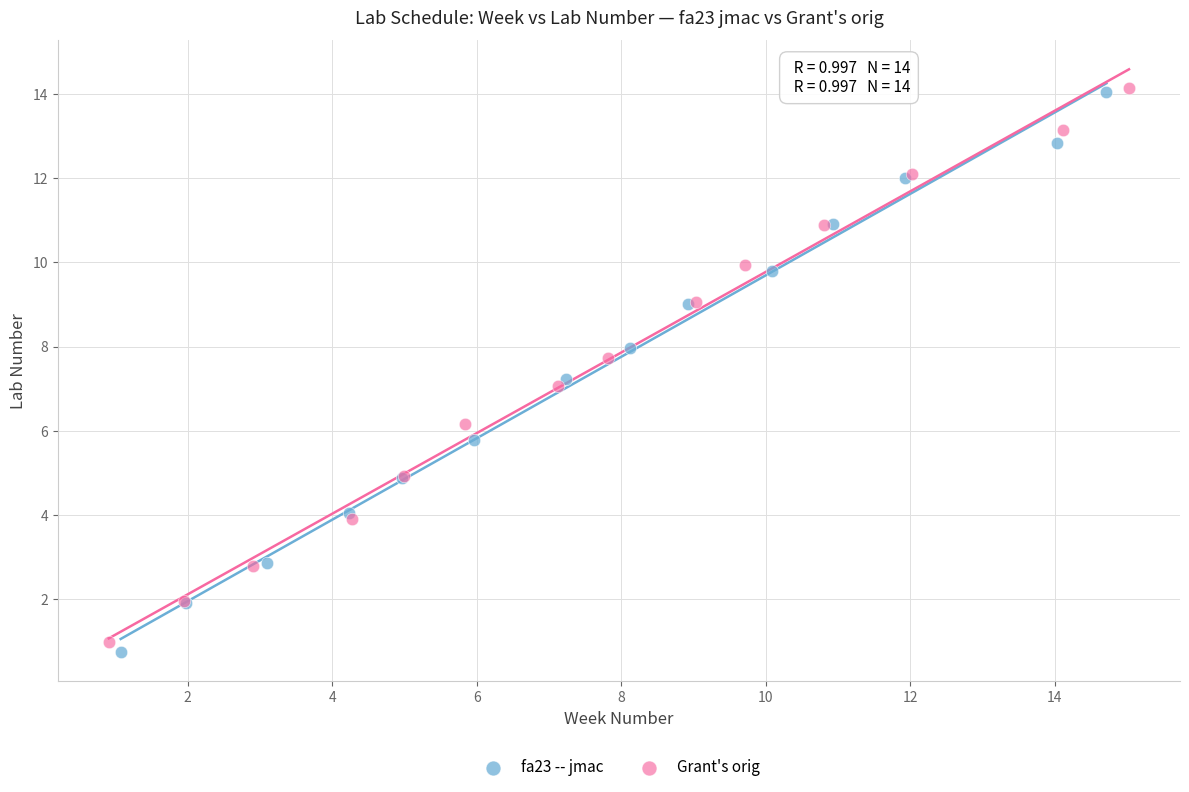

Which series has the widest spread of Y values?

fa23 -- jmac